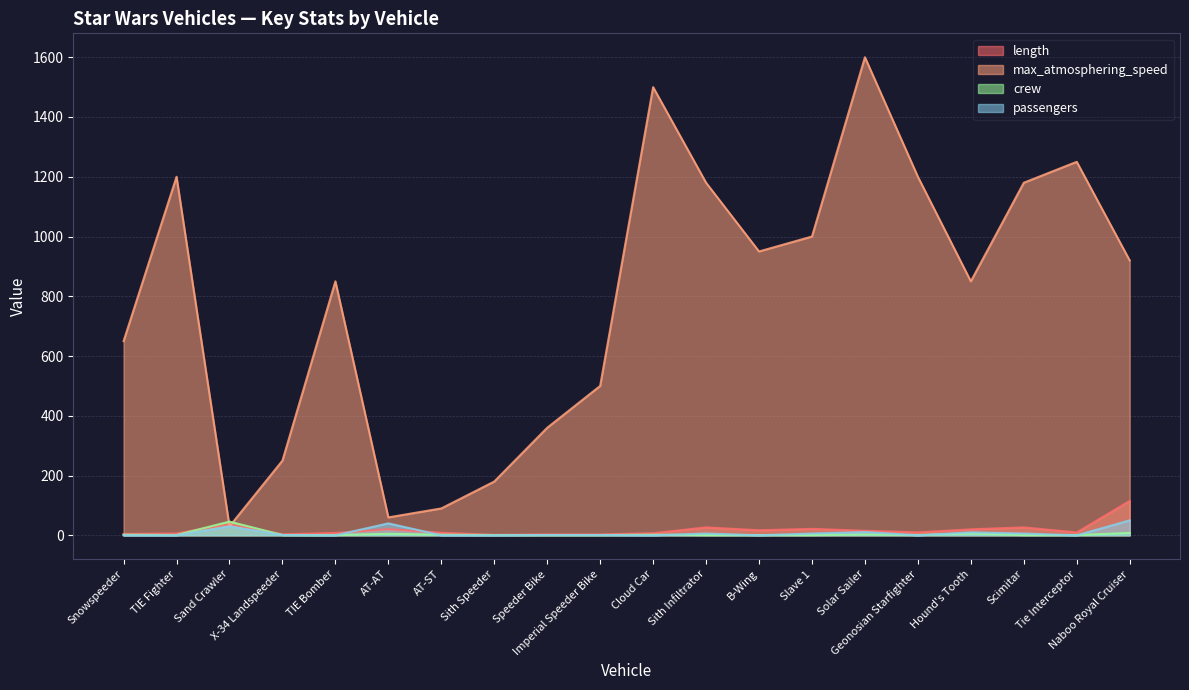

What is the sum of the length values at Solar Sailer and Sith Infiltrator?

41.7